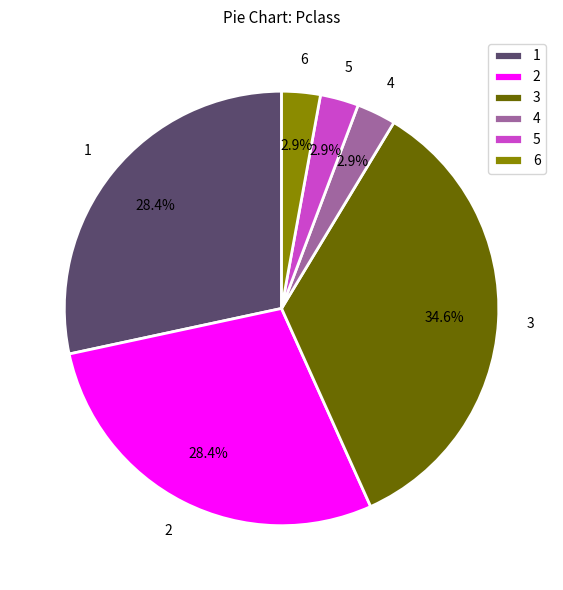

What is the largest slice in the pie chart?

3